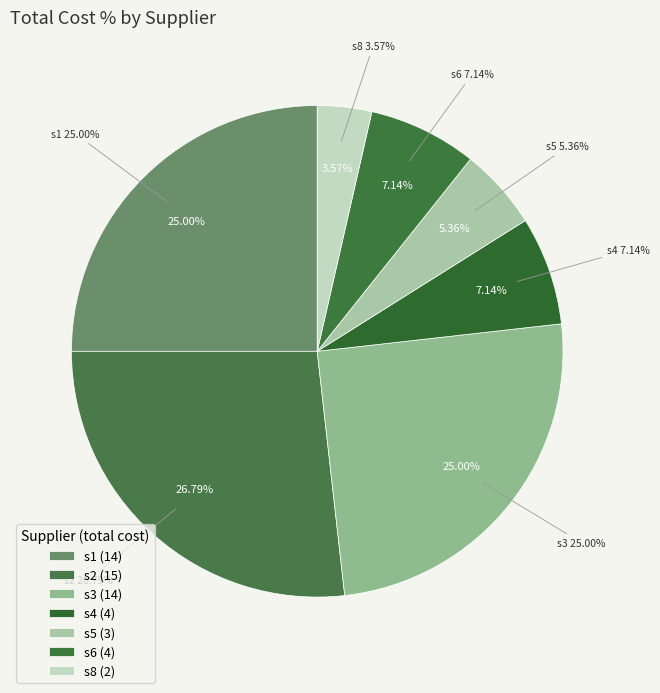

How many slices are in this pie chart?

7